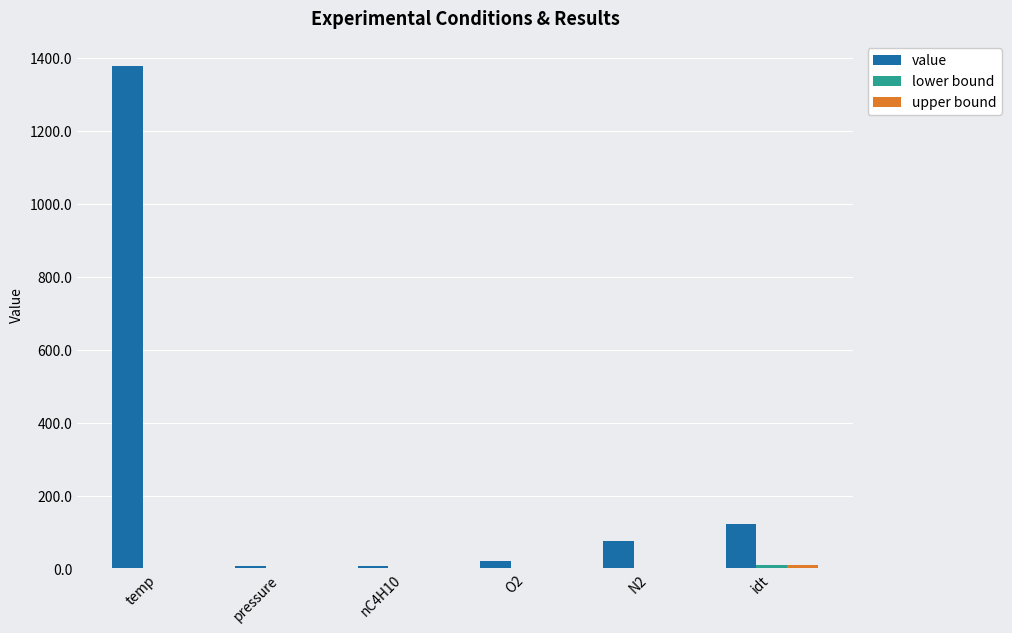

At which category is the sum across all series the highest?

temp